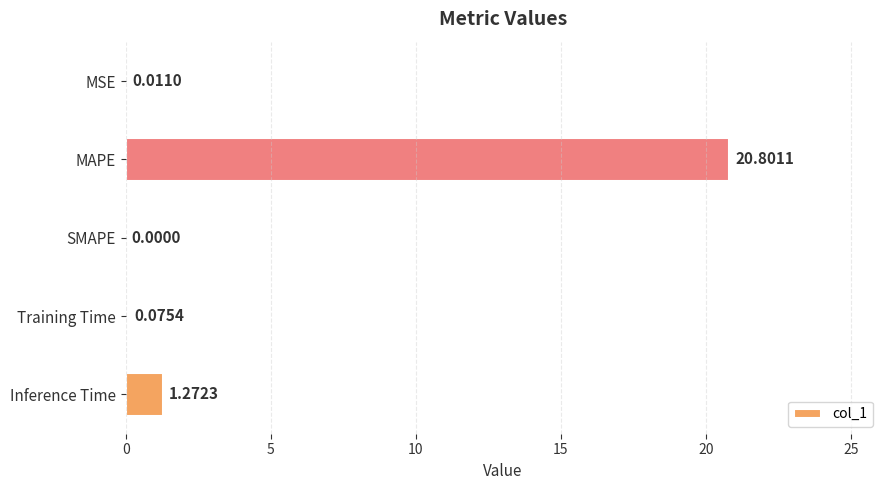

What is the sum of the values at MAPE and Inference Time?

22.1